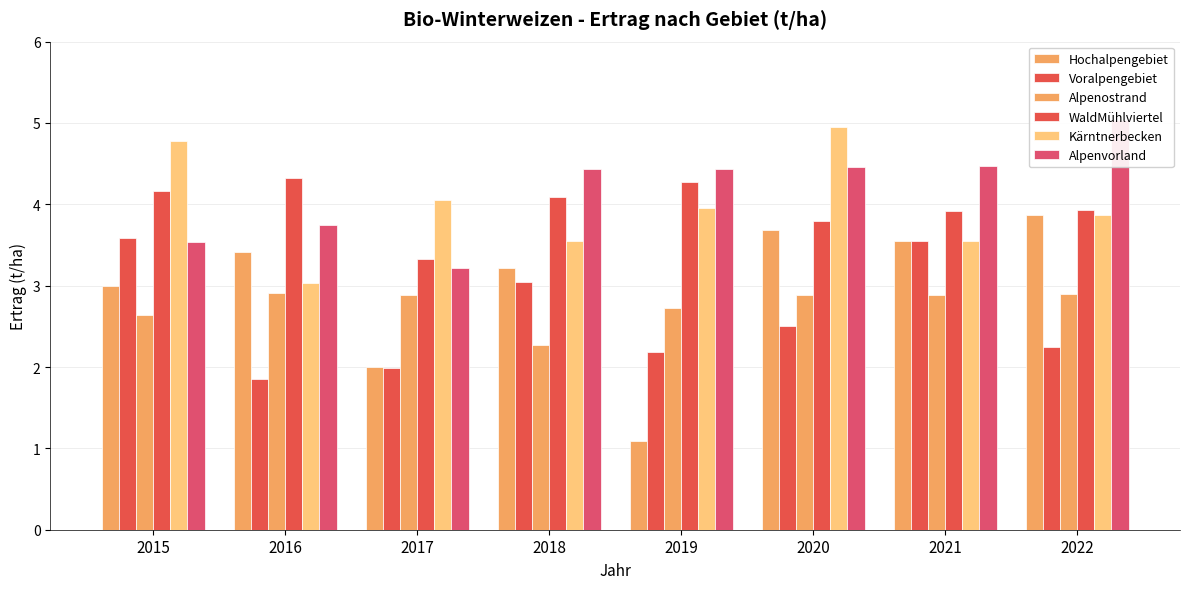

Reading right to left, transcribe all the data shown in this chart.

Hochalpengebiet: 3.9	3.5	3.7	1.1	3.2	2.0	3.4	3.0
Voralpengebiet: 2.2	3.5	2.5	2.2	3.0	2.0	1.9	3.6
Alpenostrand: 2.9	2.9	2.9	2.7	2.3	2.9	2.9	2.6
WaldMühlviertel: 3.9	3.9	3.8	4.3	4.1	3.3	4.3	4.2
Kärntnerbecken: 3.9	3.5	5.0	4.0	3.5	4.0	3.0	4.8
Alpenvorland: 5.0	4.5	4.5	4.4	4.4	3.2	3.8	3.5